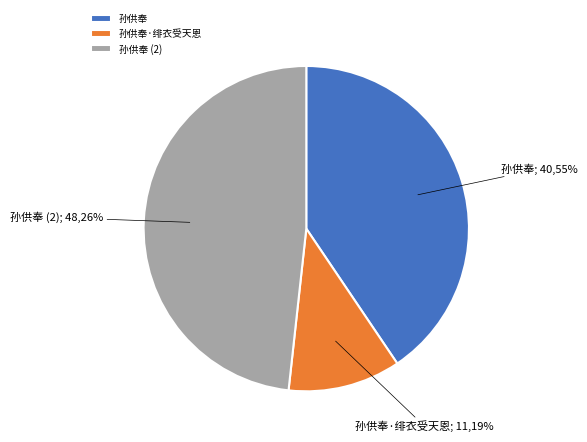

Is the sum of 孙供奉 and 孙供奉·绯衣受天恩 greater than half?

Yes